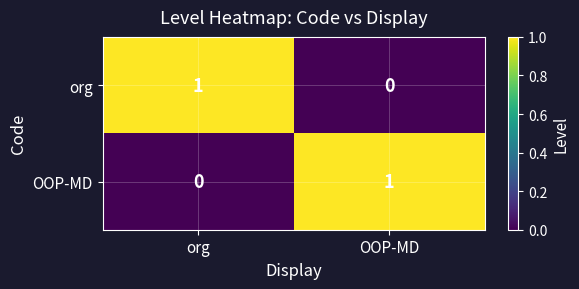

At how many categories does at least one series exceed 0?

2